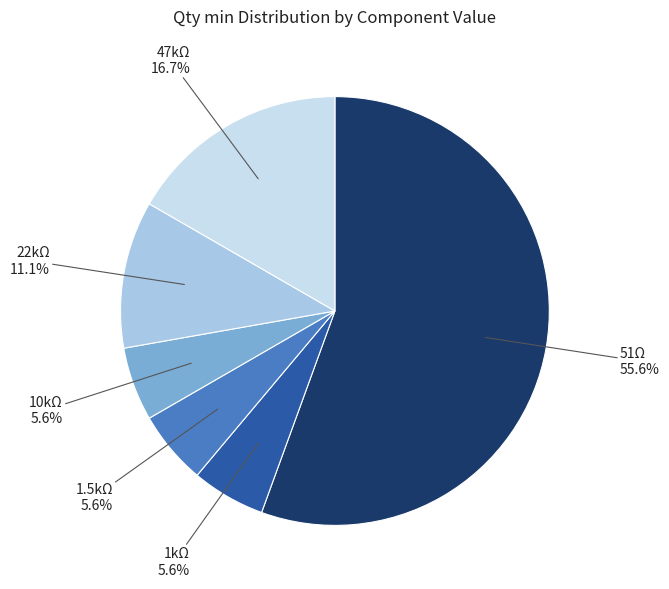

Is there any slice that represents more than half of the pie?

Yes